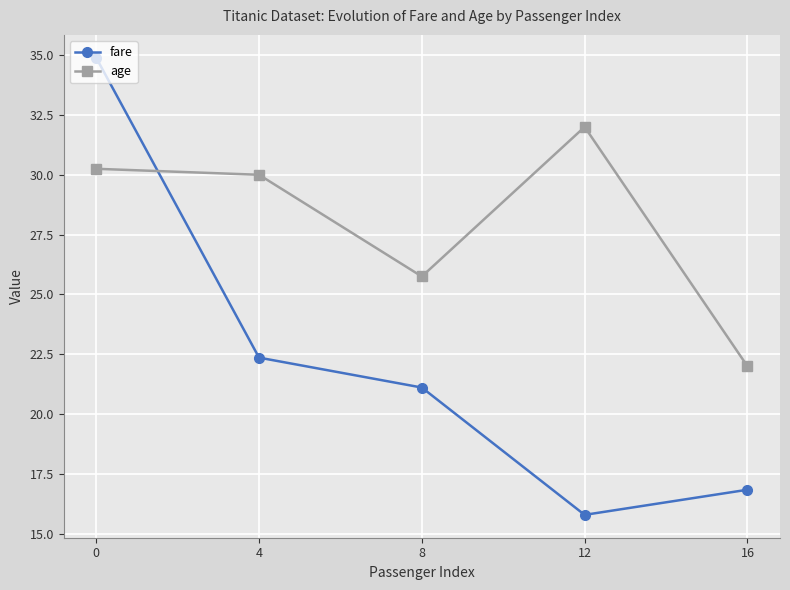

What are all the series names shown in the legend?

fare, age